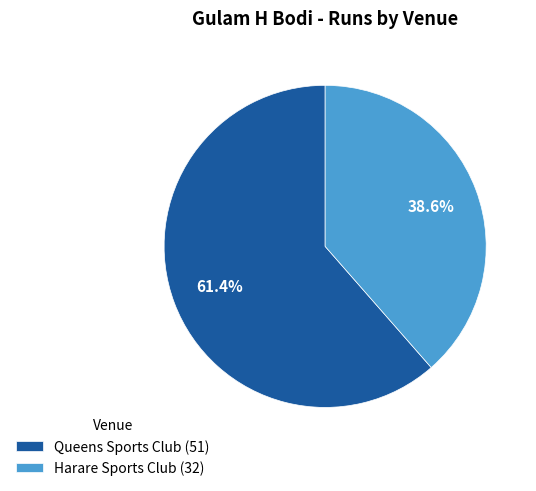

What portion of the pie excludes Harare Sports Club?

61.4%